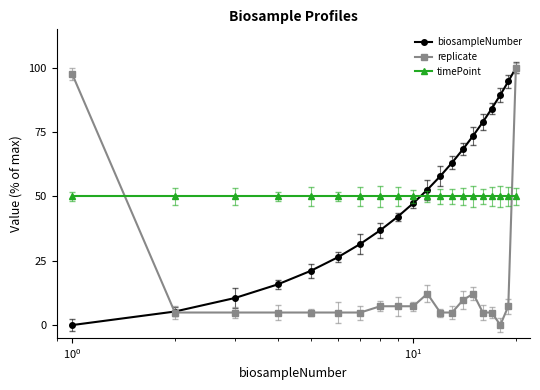

How many intersections are there between biosampleNumber and timePoint?

1